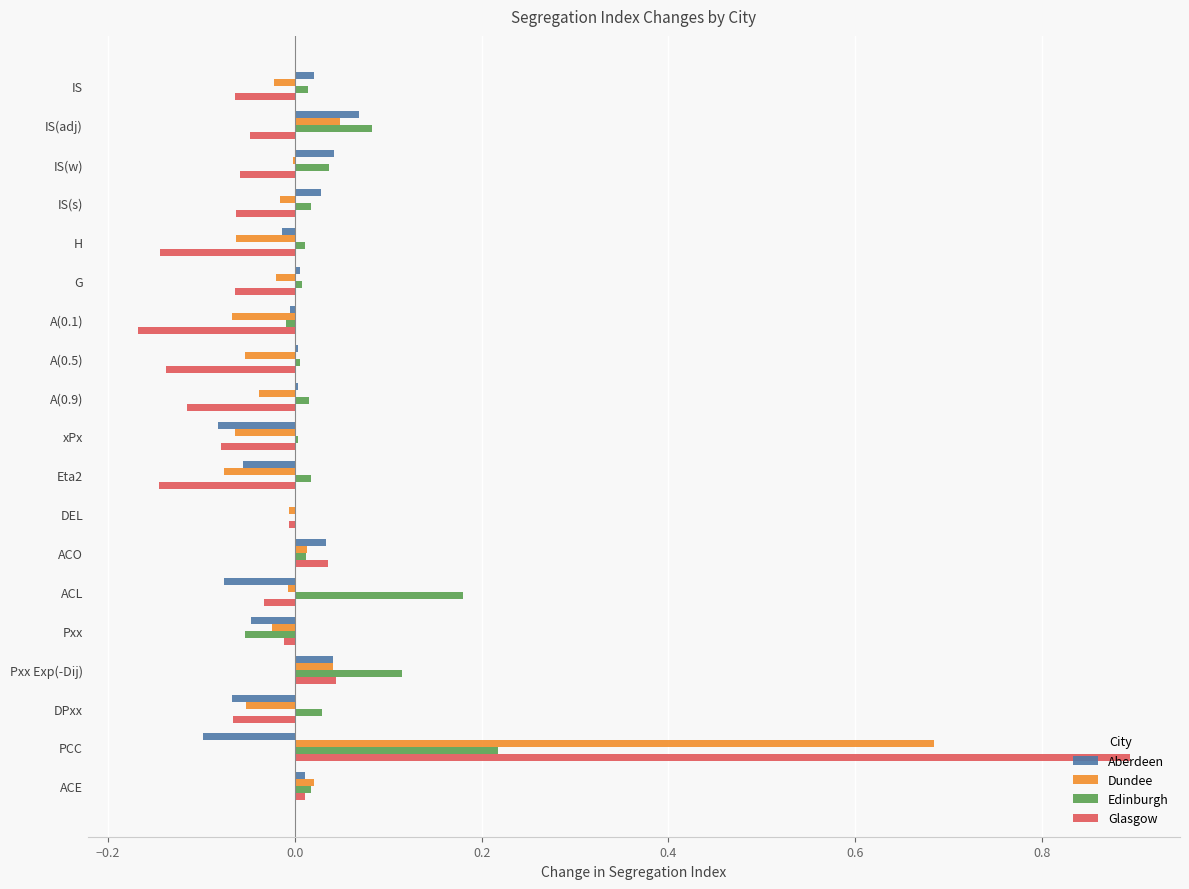

How many categories are shown in the chart?

19